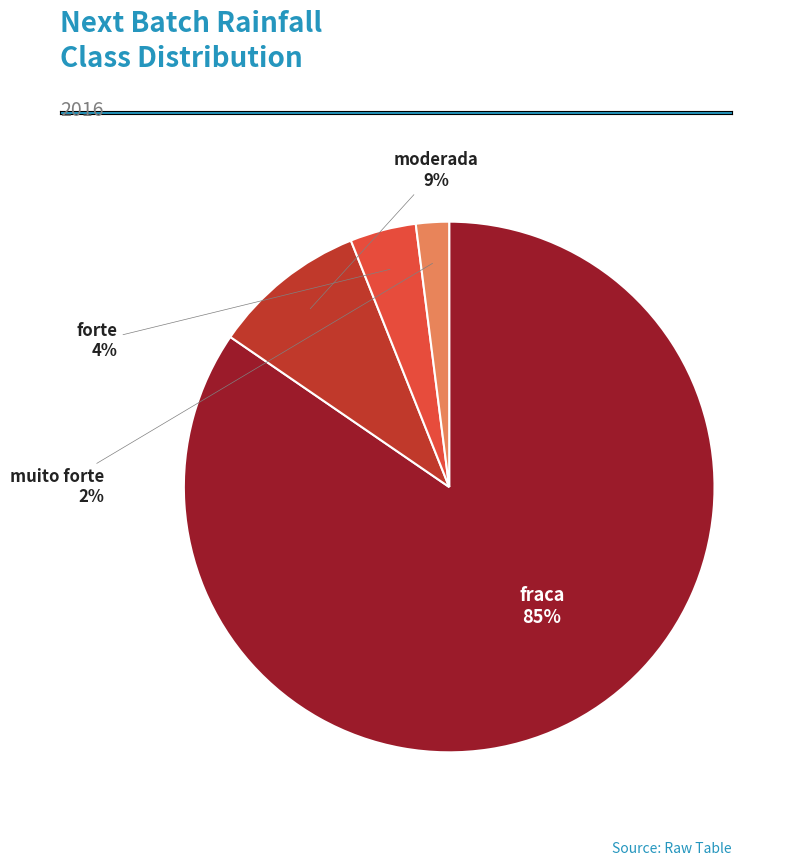

How many segments does this pie chart have?

4